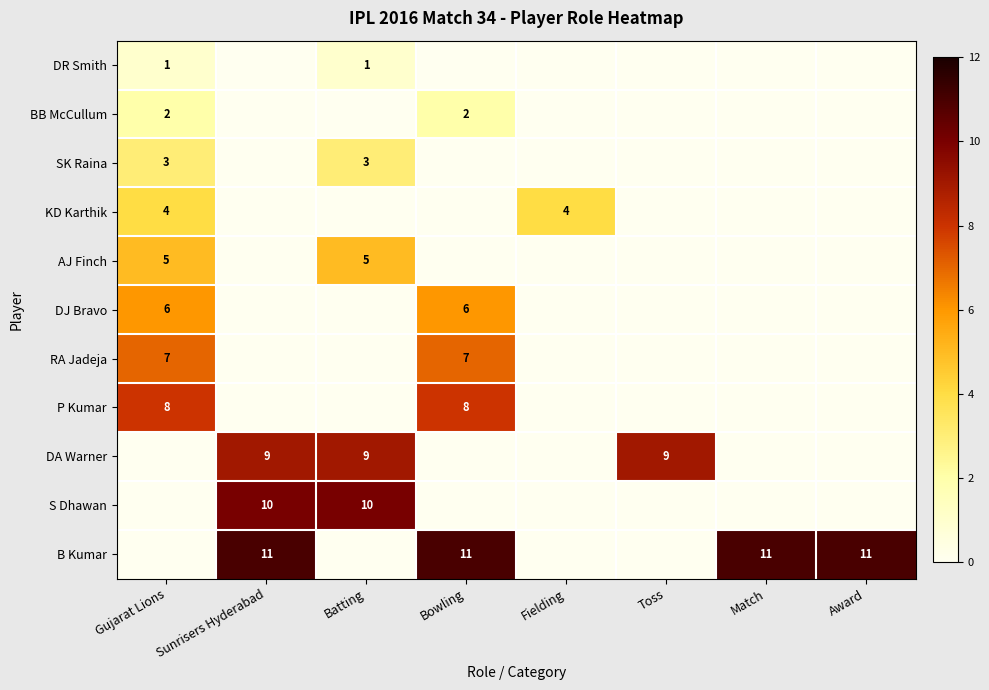

True or false: BB McCullum has a value of 1 at Gujarat Lions.

False